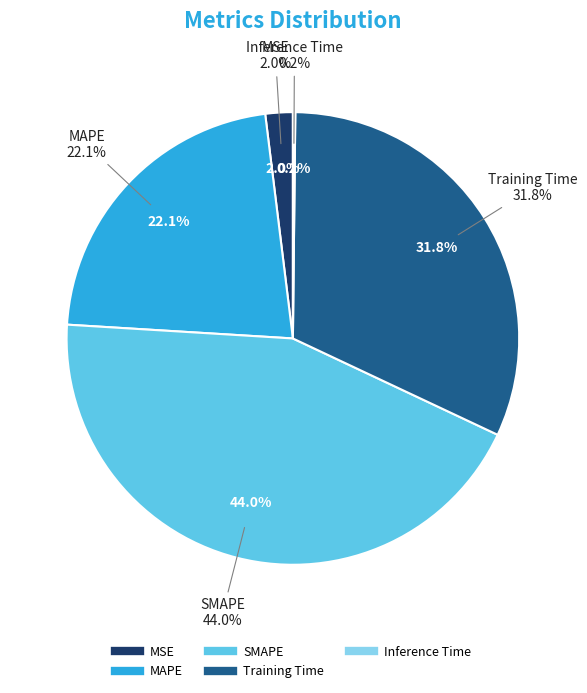

To the nearest percent, what portion does MAPE represent?

22%